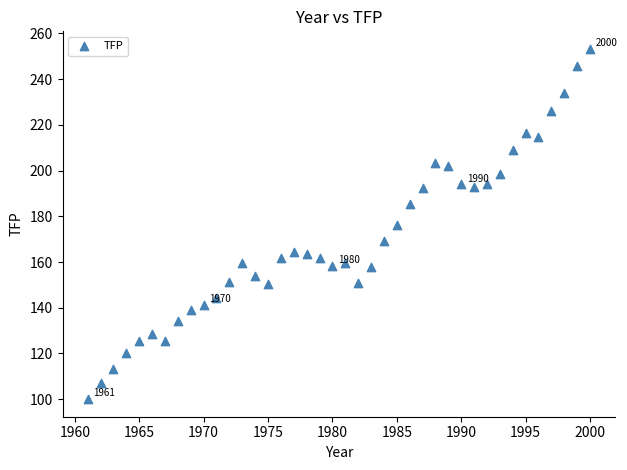

What is the range of Y values (max minus min)?

153.3